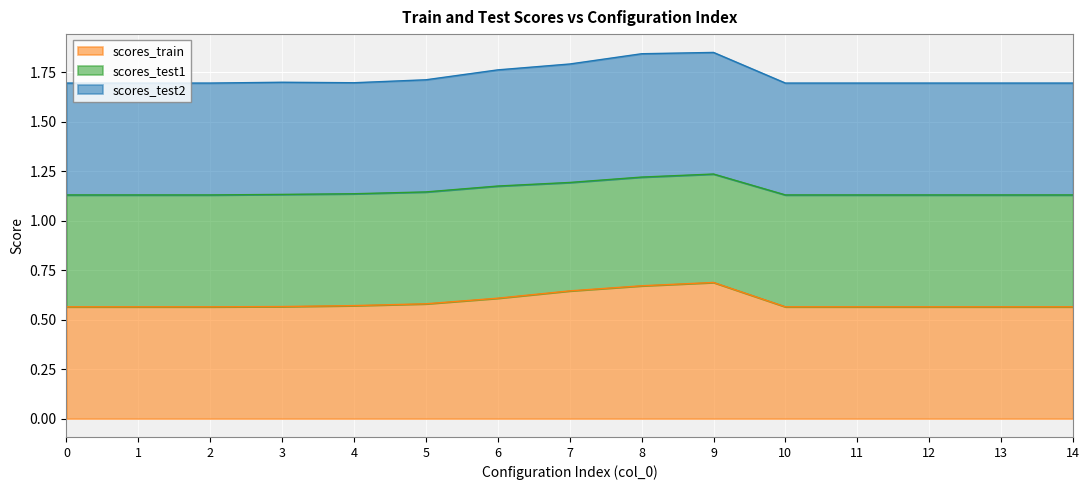

Between 4 and 5, which is larger?

5